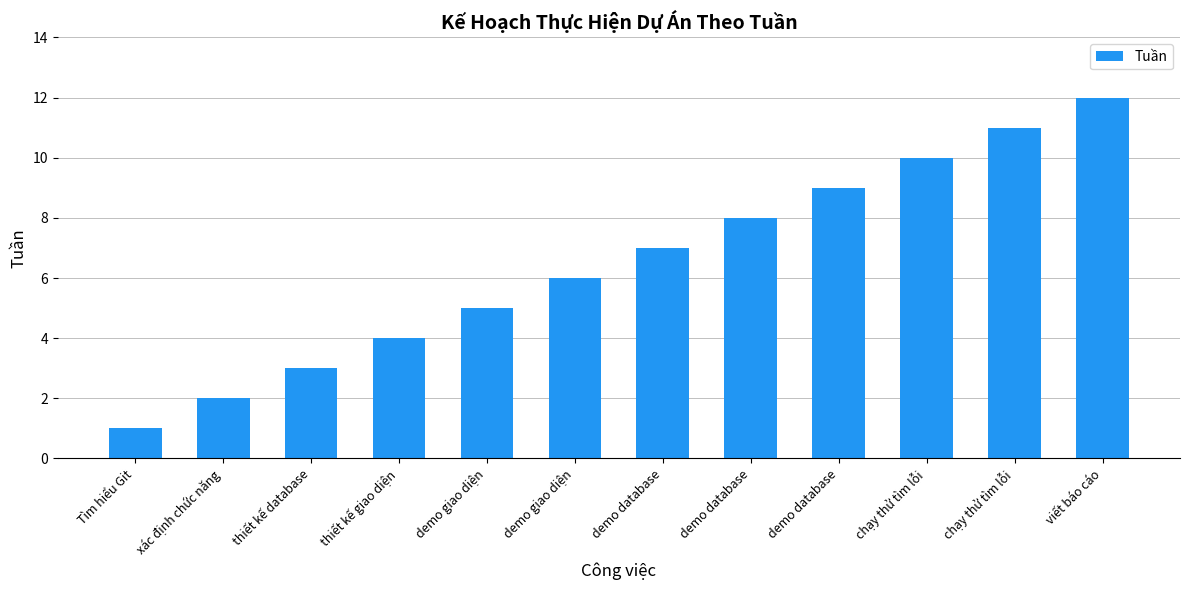

List the labels in order of value, smallest first.

Tìm hiểu Git, xác định chức năng, thiết kế database, thiết kế giao diện, demo giao diện, demo giao diện, demo database, demo database, demo database, chạy thử tìm lỗi, chạy thử tìm lỗi, viết báo cáo